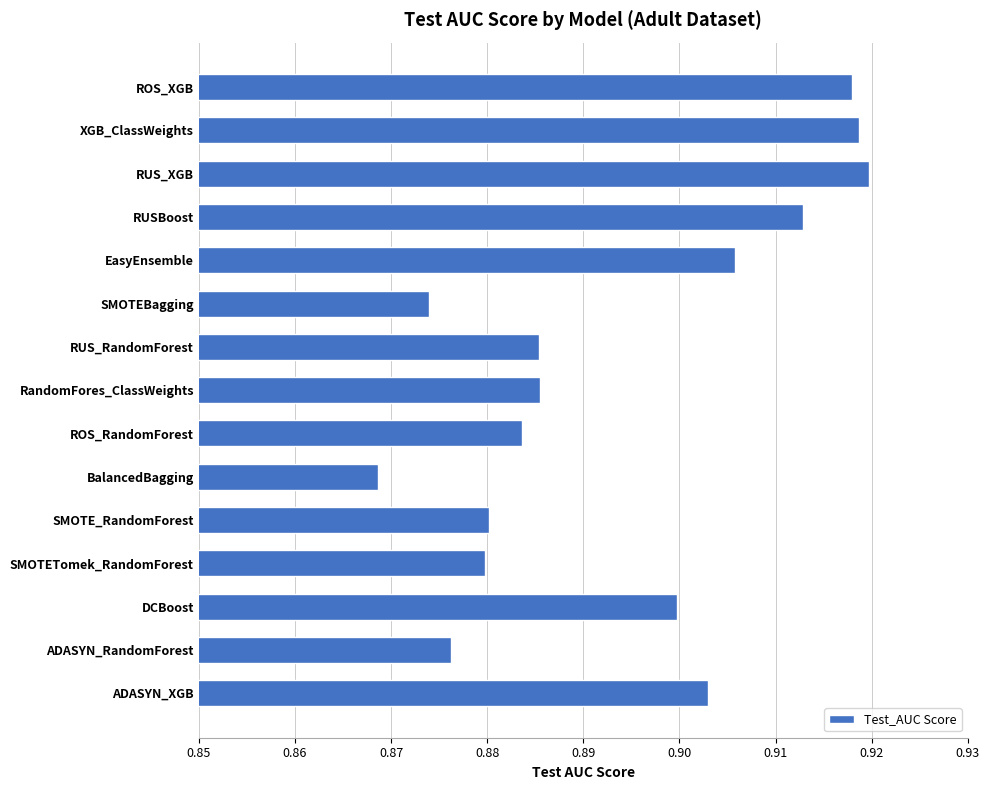

How many data points does each series have?

15